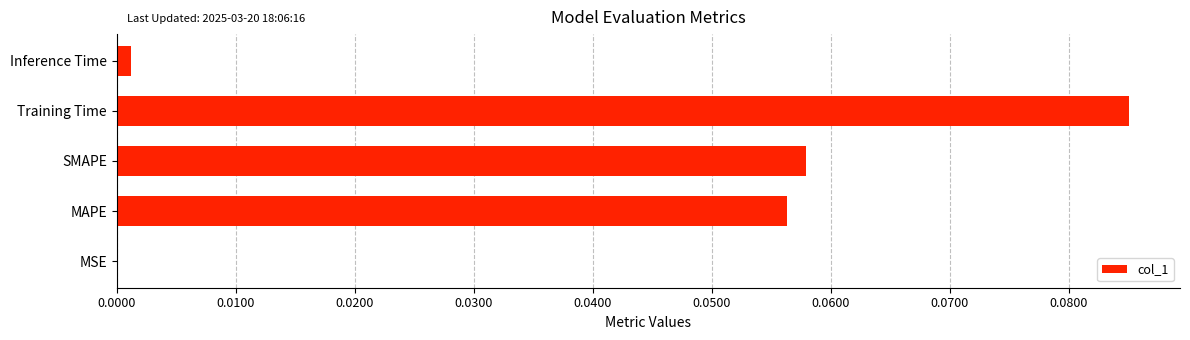

Which has a higher value, Training Time or SMAPE?

Training Time